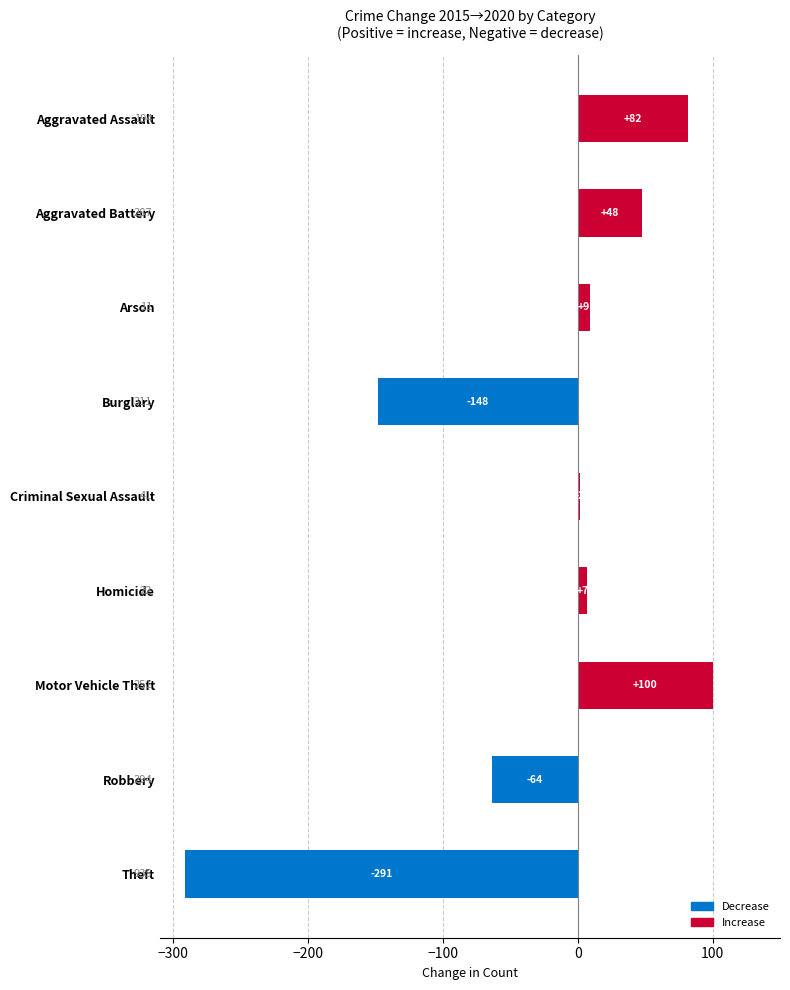

Read the value at Aggravated Battery, to the nearest 50.

50